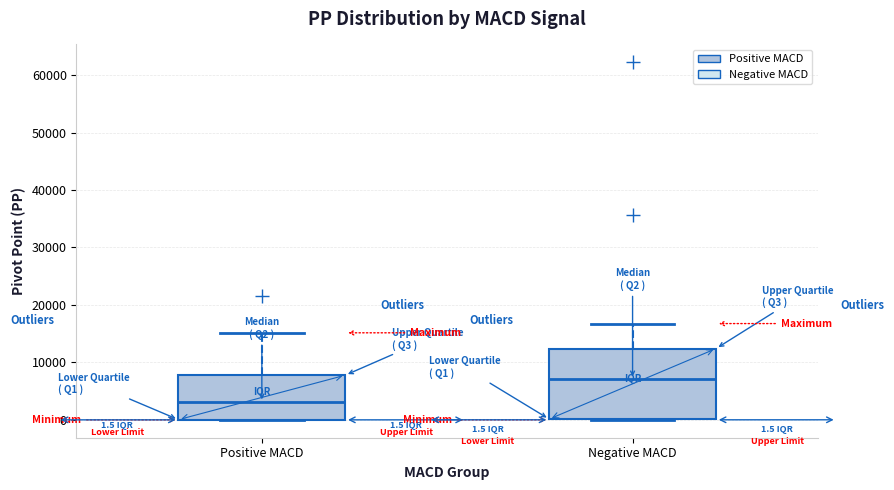

Which box has the highest median line?

Negative MACD